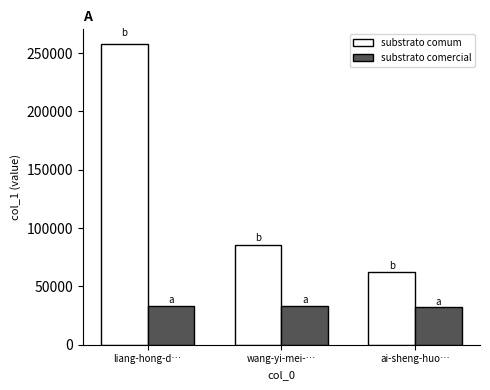

What is the average value of the substrato comercial series?

32845